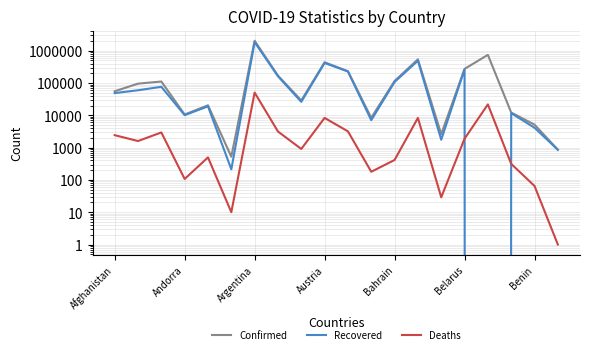

How many lines are shown in the chart?

3